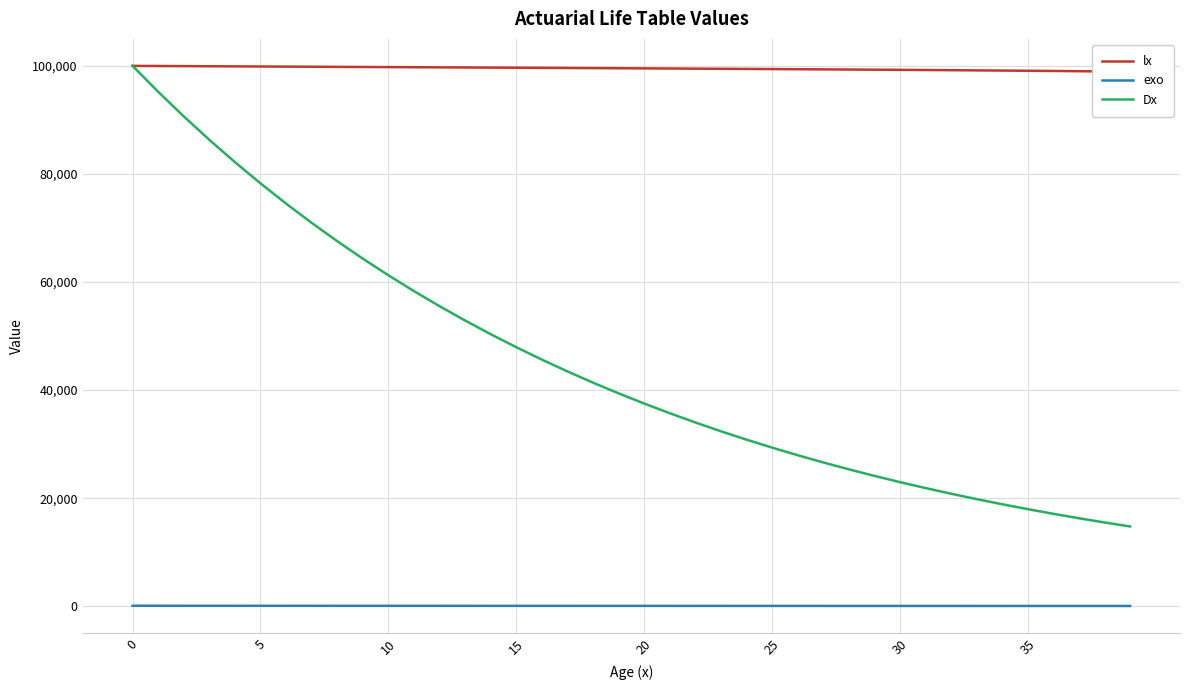

True or false: exo and Dx intersect in this chart.

False